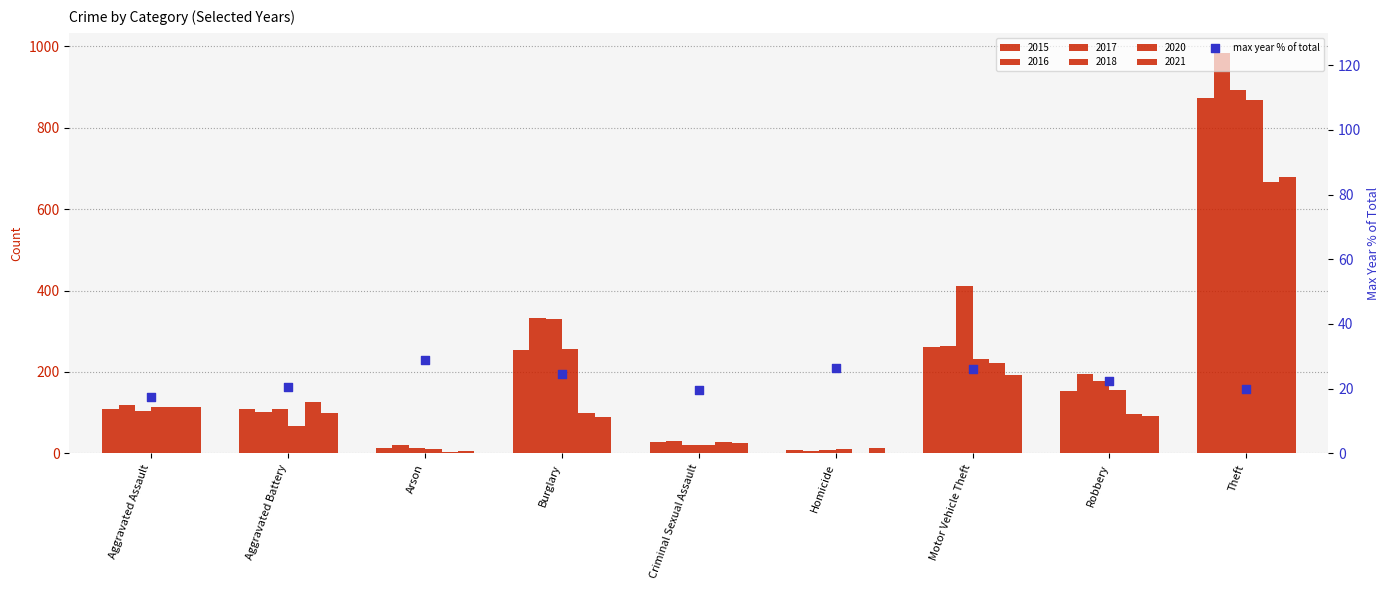

What is the change in value from Arson to Motor Vehicle Theft?

-3.0